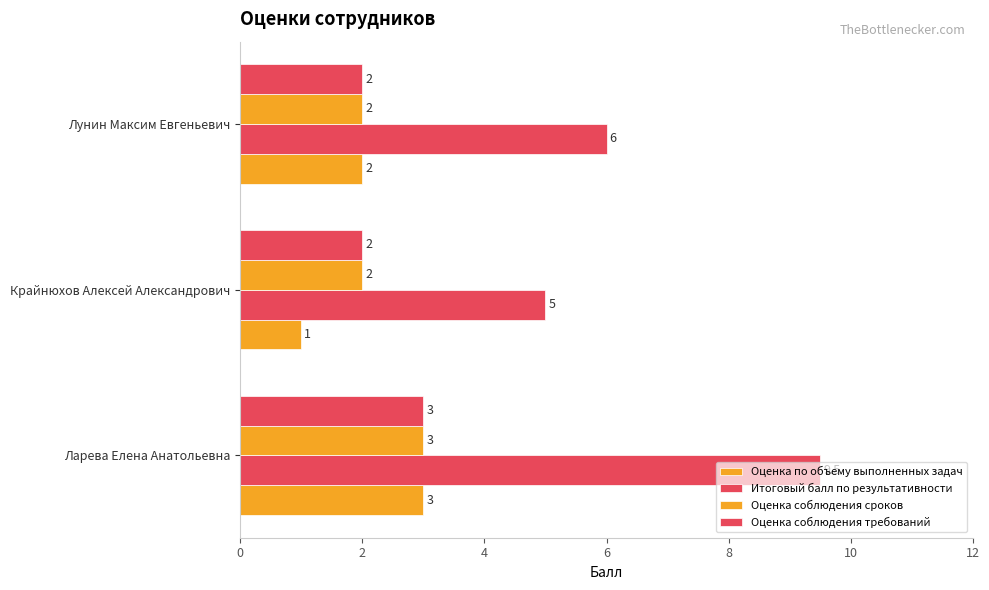

What is the sum of all Оценка соблюдения сроков values?

7.0